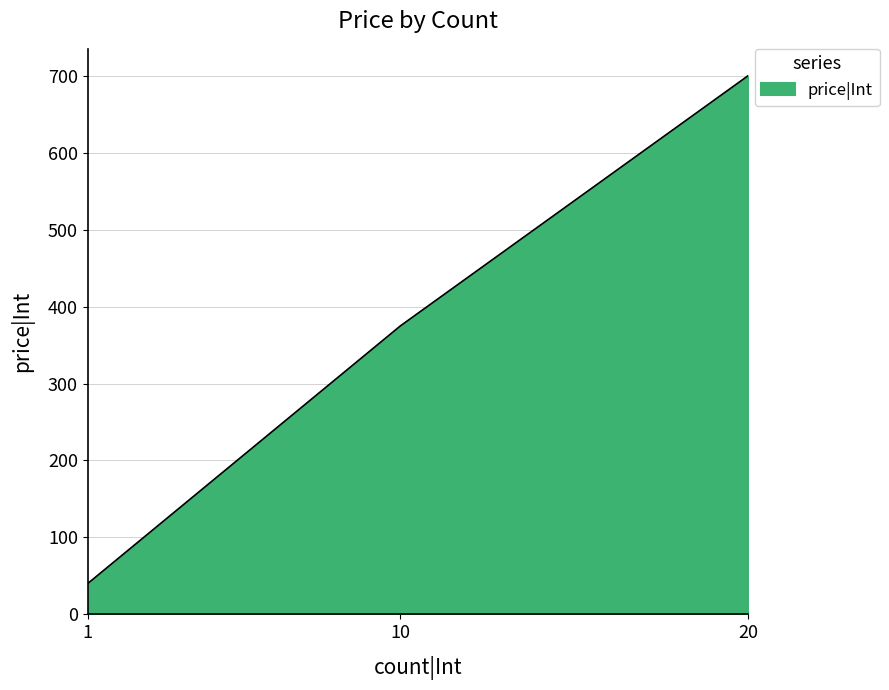

At which category does the chart reach its peak across all series?

20